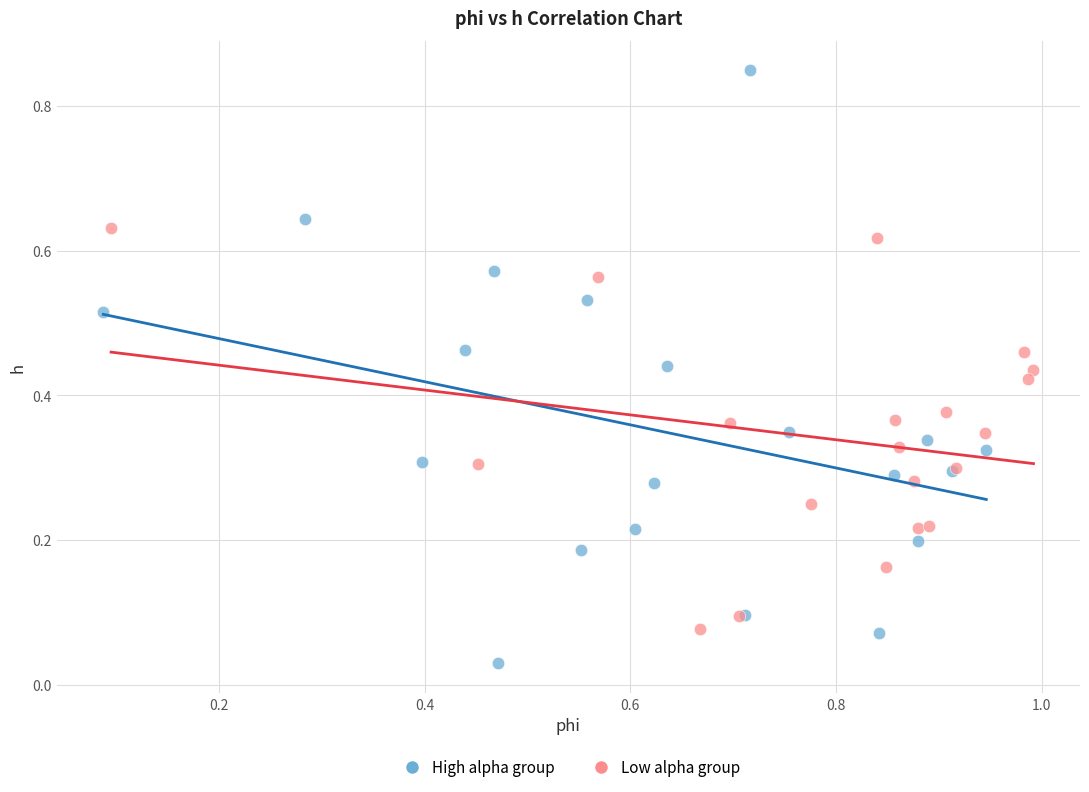

What are all the series names shown in the legend?

High alpha group, Low alpha group